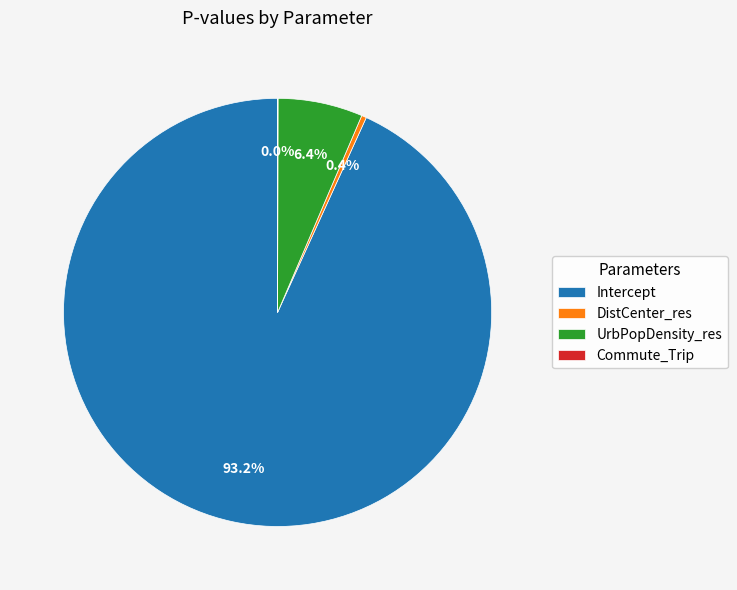

What is the largest slice in the pie chart?

Intercept